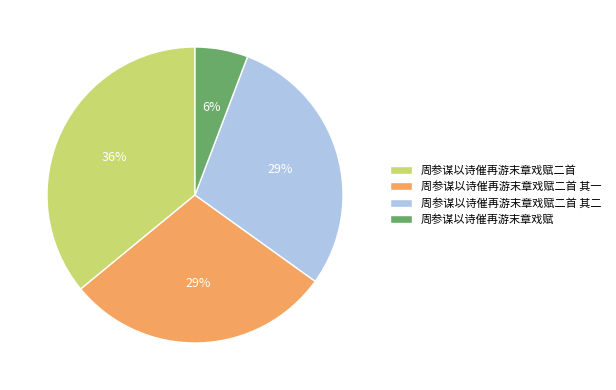

The 周参谋以诗催再游末章戏赋二首 其一 slice represents 39% of the pie. True or false?

False